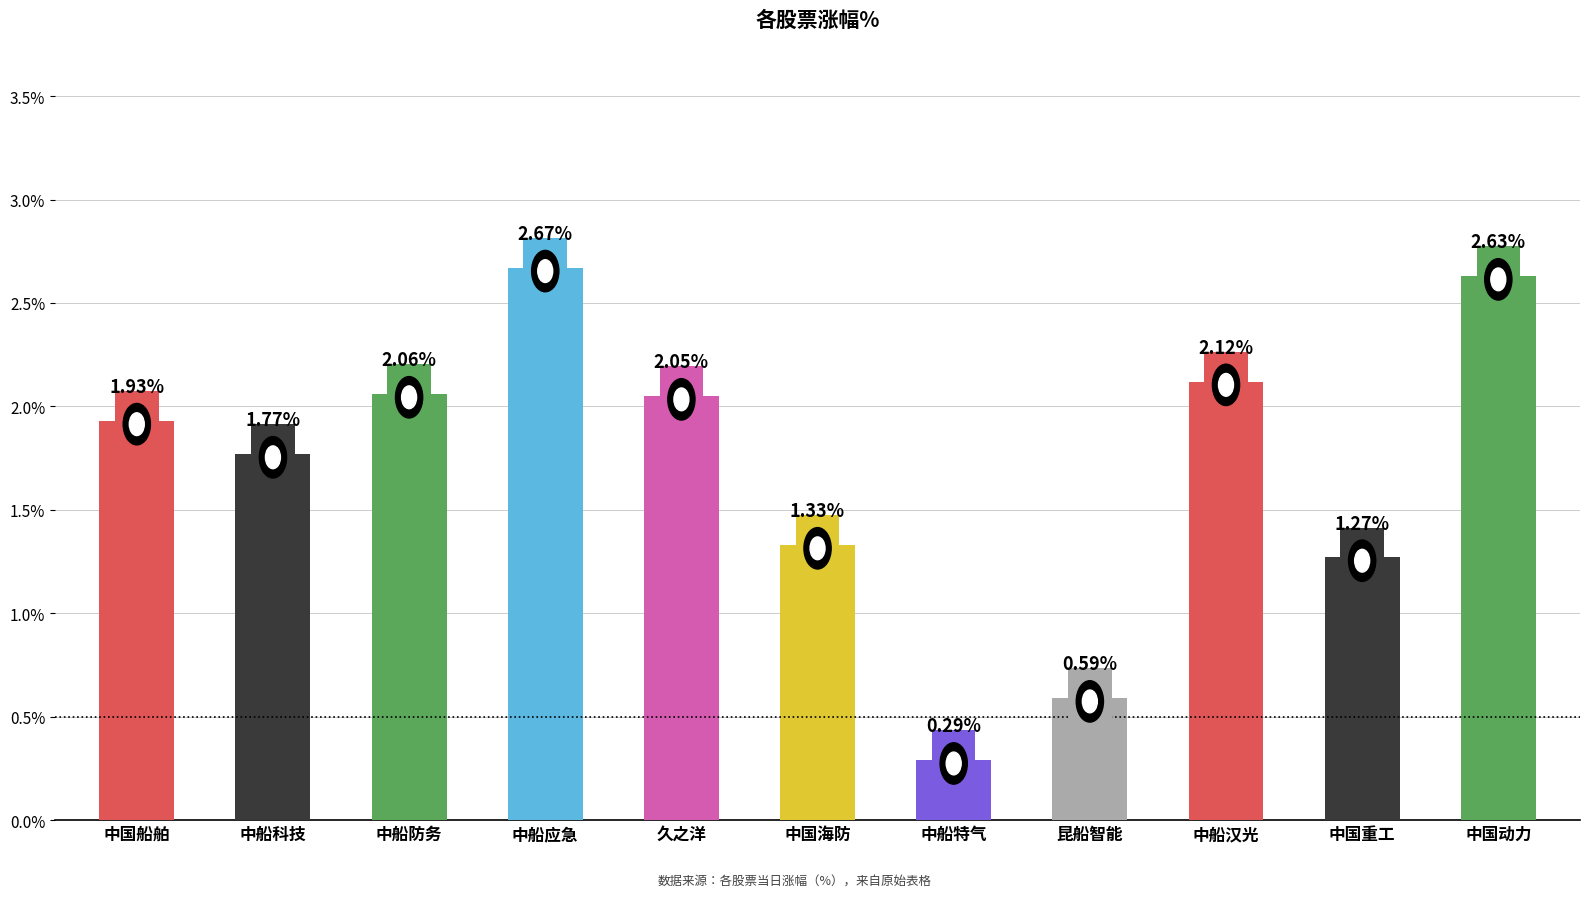

What is the change in value from 中船应急 to 昆船智能?

-2.1